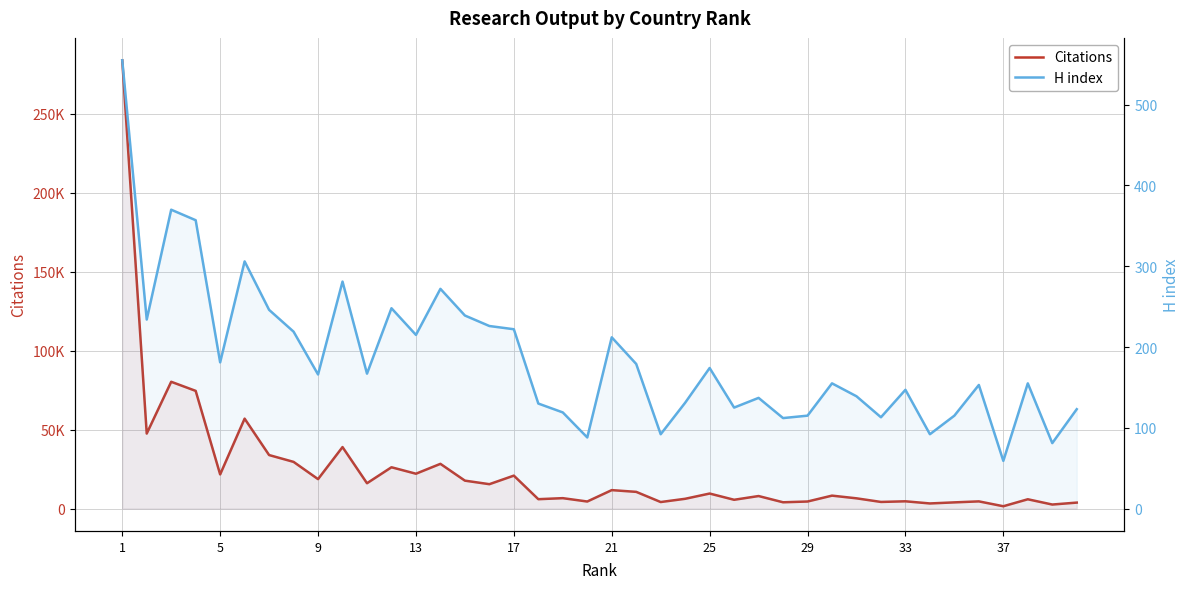

What is the maximum value shown in the chart?

283755